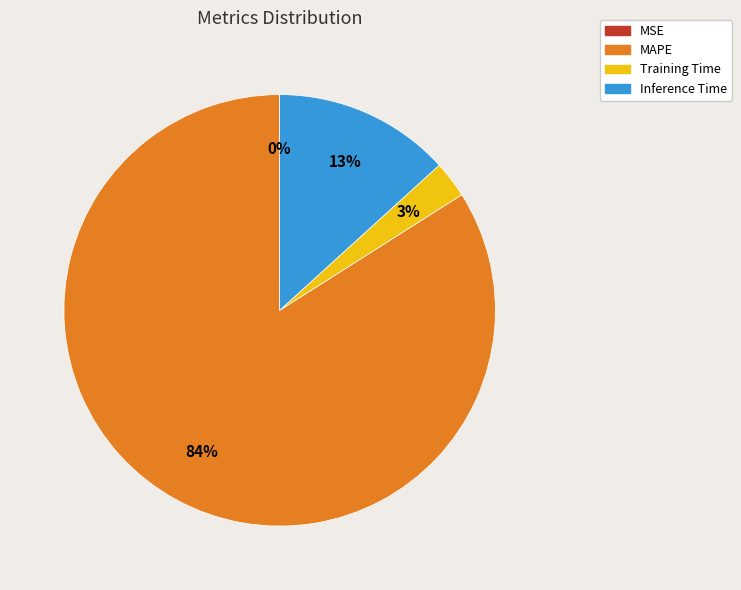

Does any single category account for the majority?

Yes